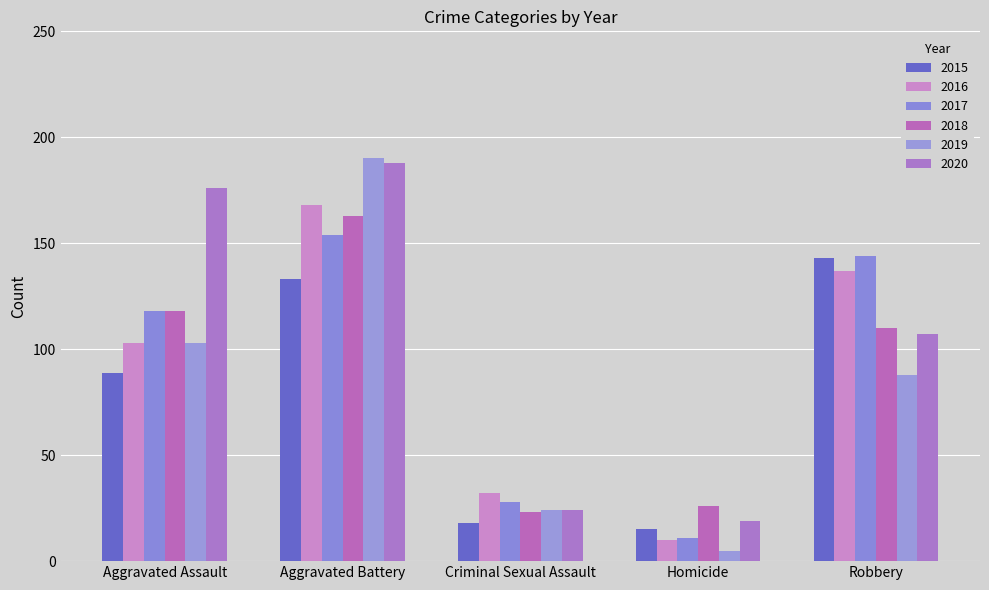

Count the number of data series in this chart.

6